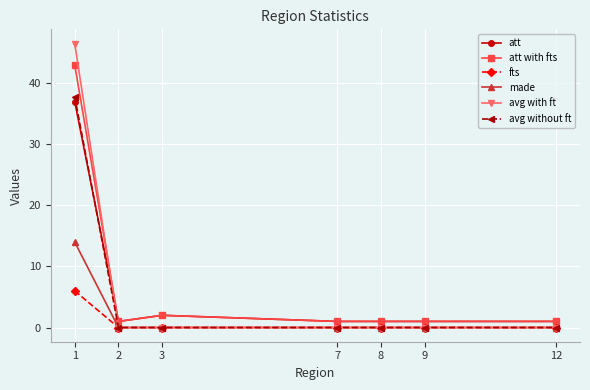

The value of fts at 12 is 3.7. True or false?

False